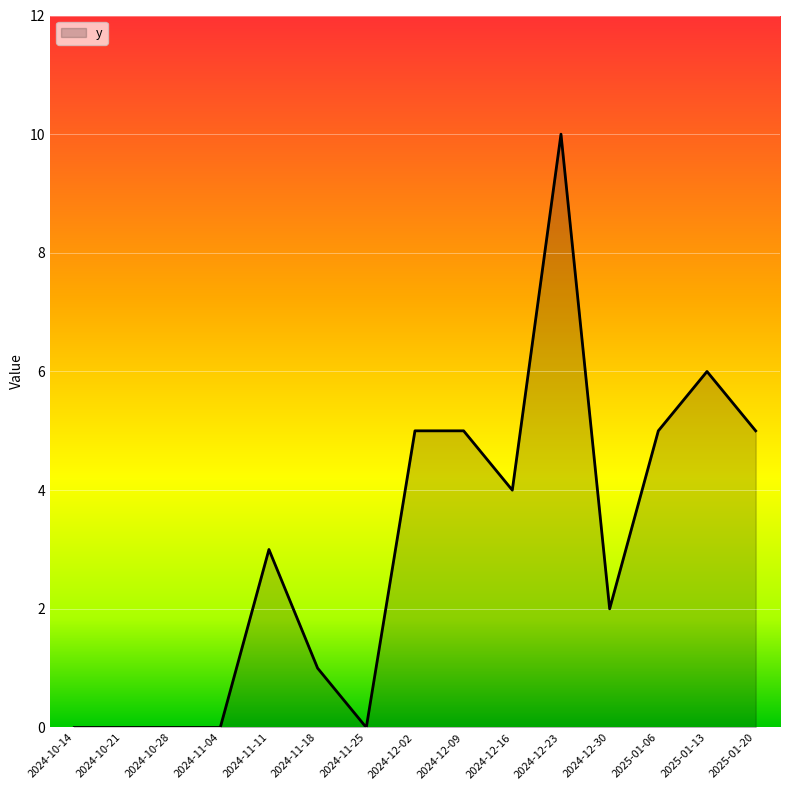

The value at 2024-11-18 is 2. True or false?

False